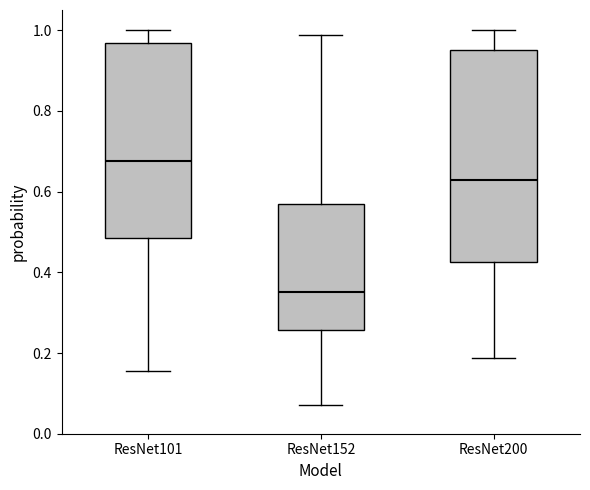

Which box's median line is the highest?

ResNet101